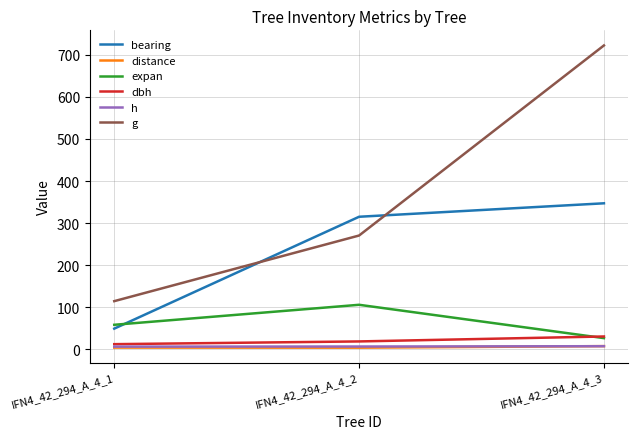

Which series has the widest spread of values?

g